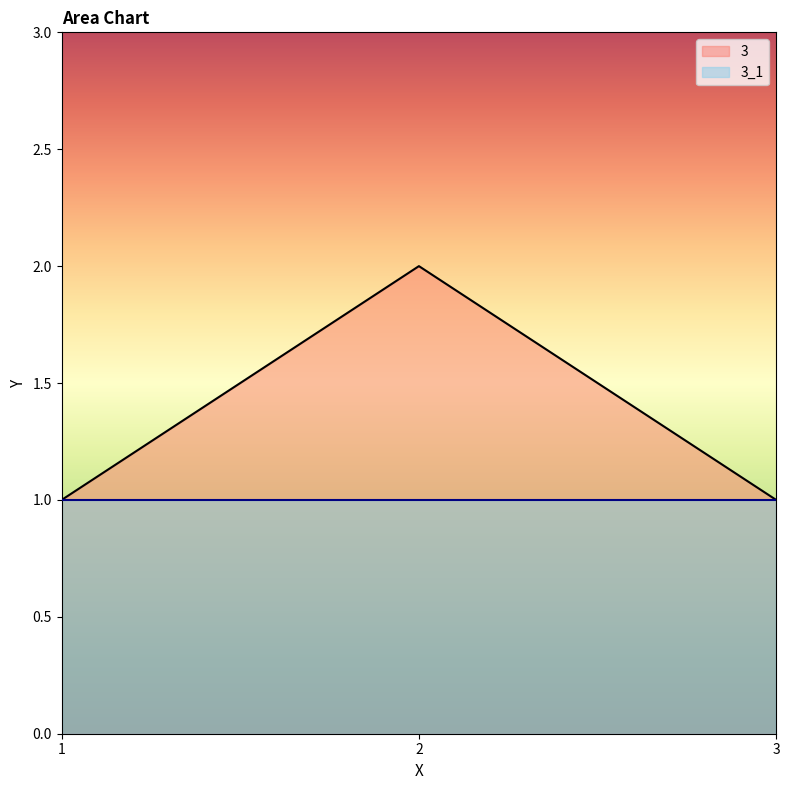

Rank the categories by value from lowest to highest.

1, 3, 2